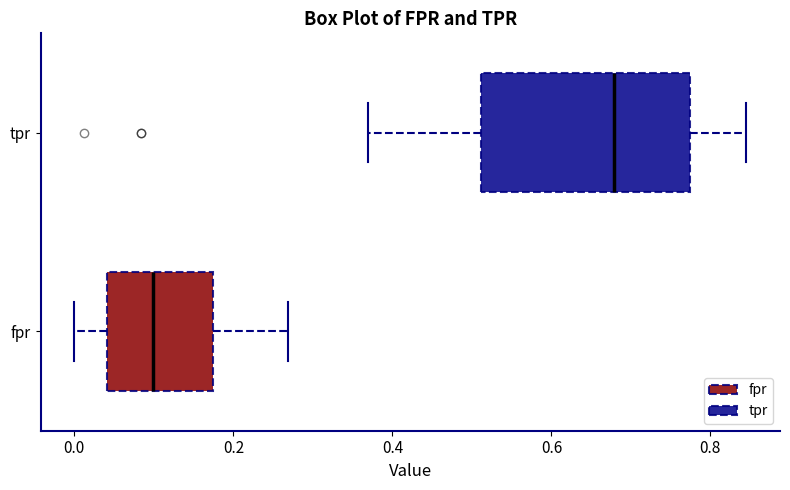

Where does the left whisker of the box for fpr end on the x-axis? The values are not printed on the chart, so give them approximately, as read against the axis.

0.00